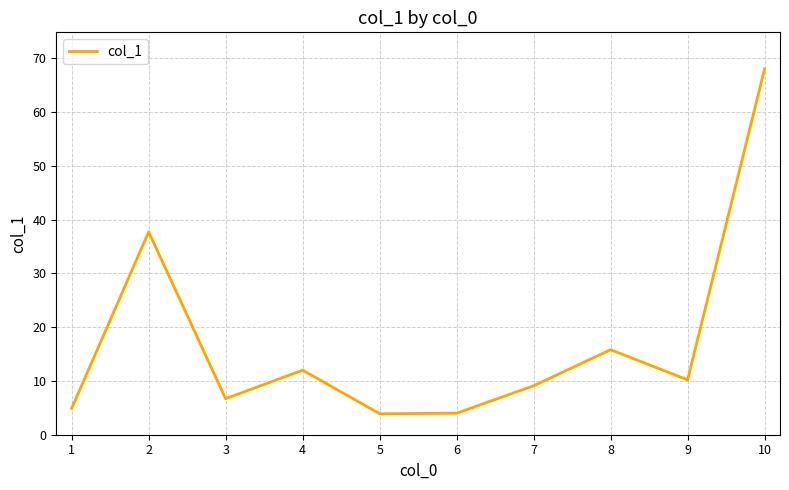

What is the difference between the values at 7 and 6?

5.1